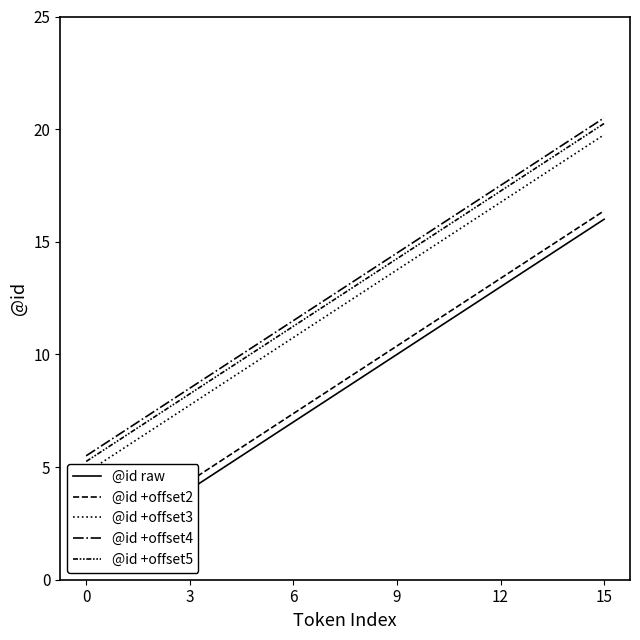

How many data points in @id raw are less than 9?

8